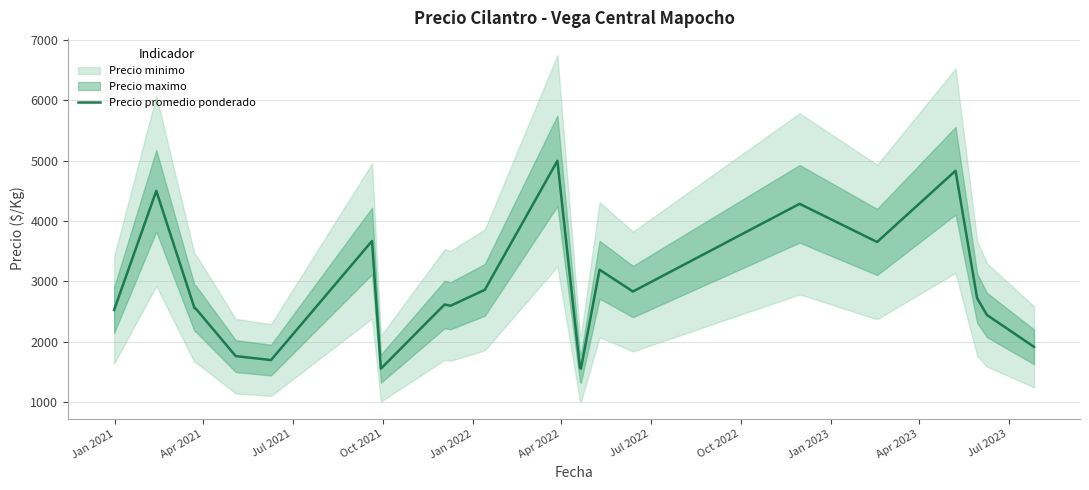

What is the difference between the second highest and second lowest values?

3277.5